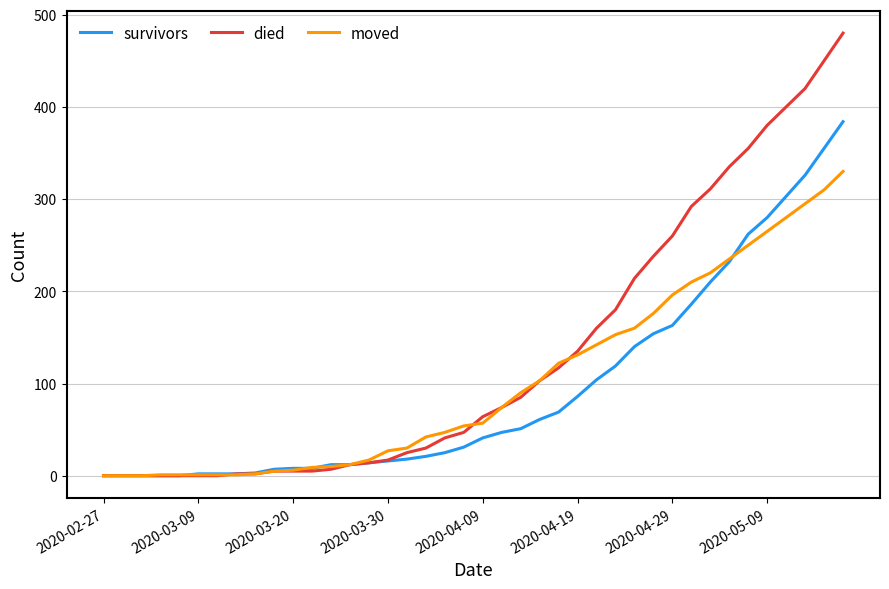

What is the difference between the maximum and minimum values in the moved series?

330